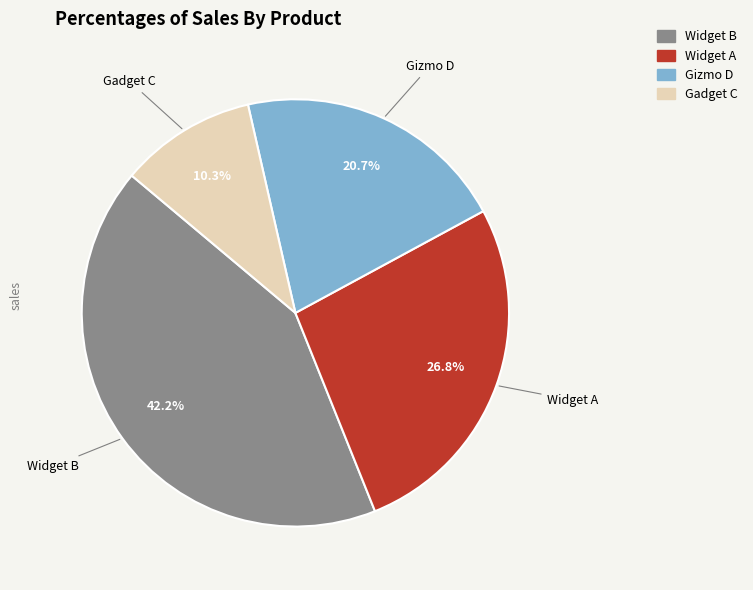

The Widget B slice represents 42% of the pie. True or false?

True